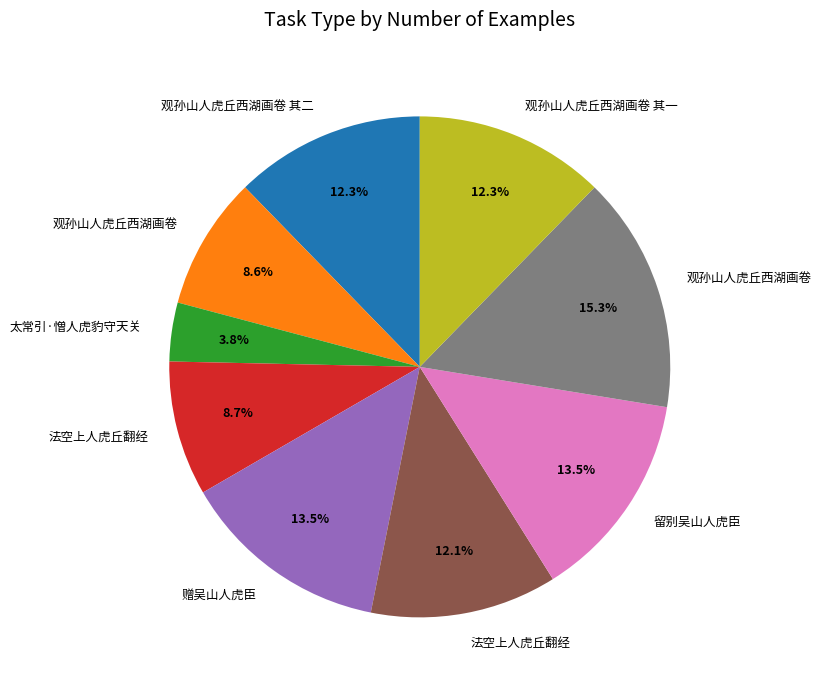

Is there a majority slice in this chart?

No